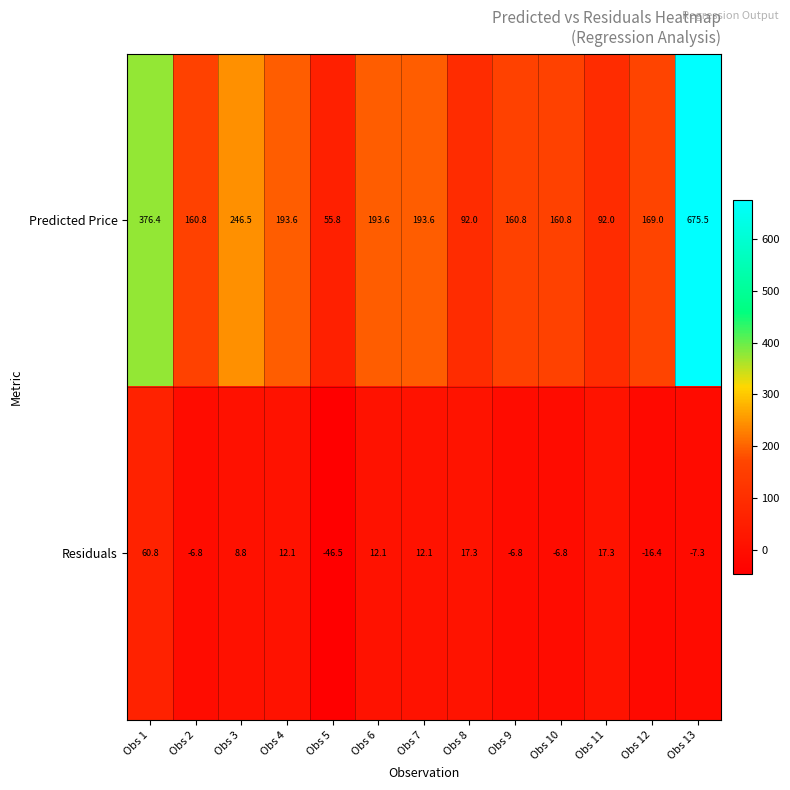

Which category has the lowest value across all series?

Obs 5